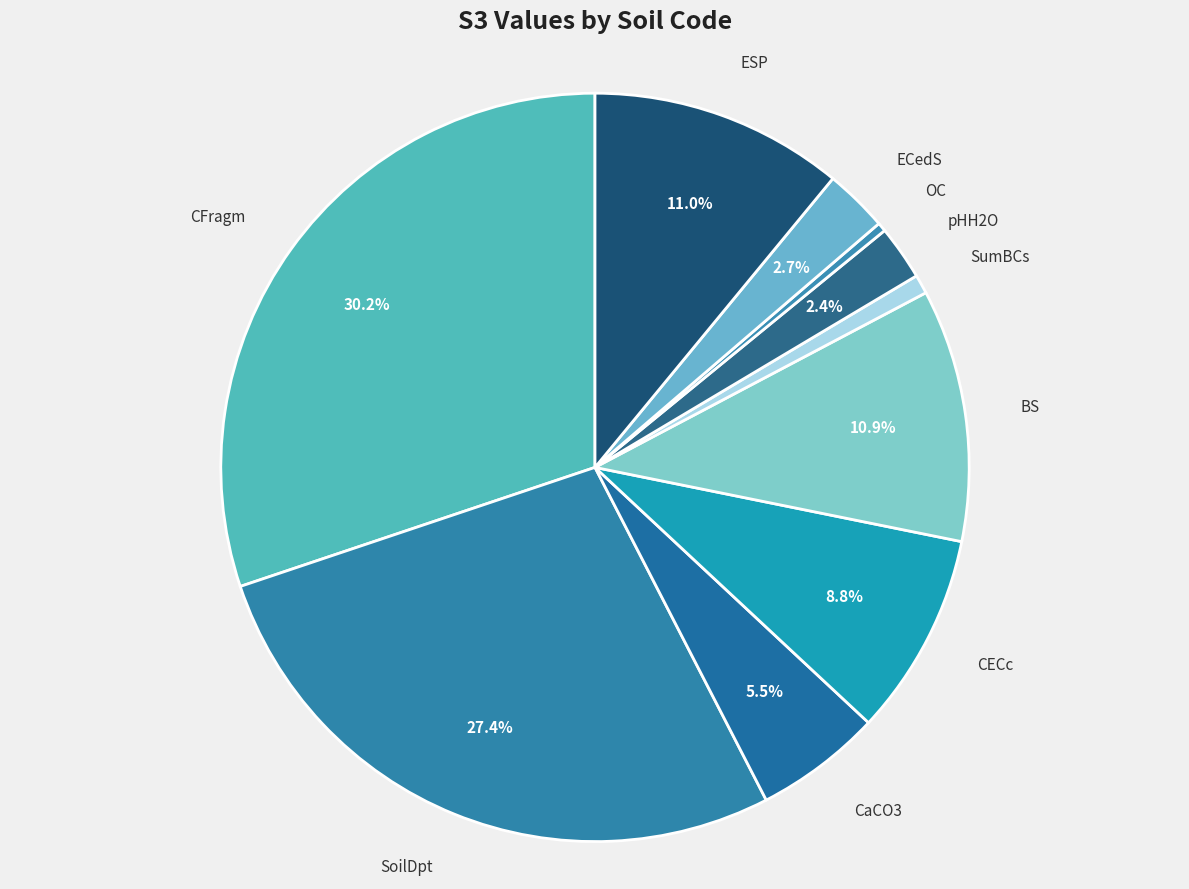

How many slices are in this pie chart?

10